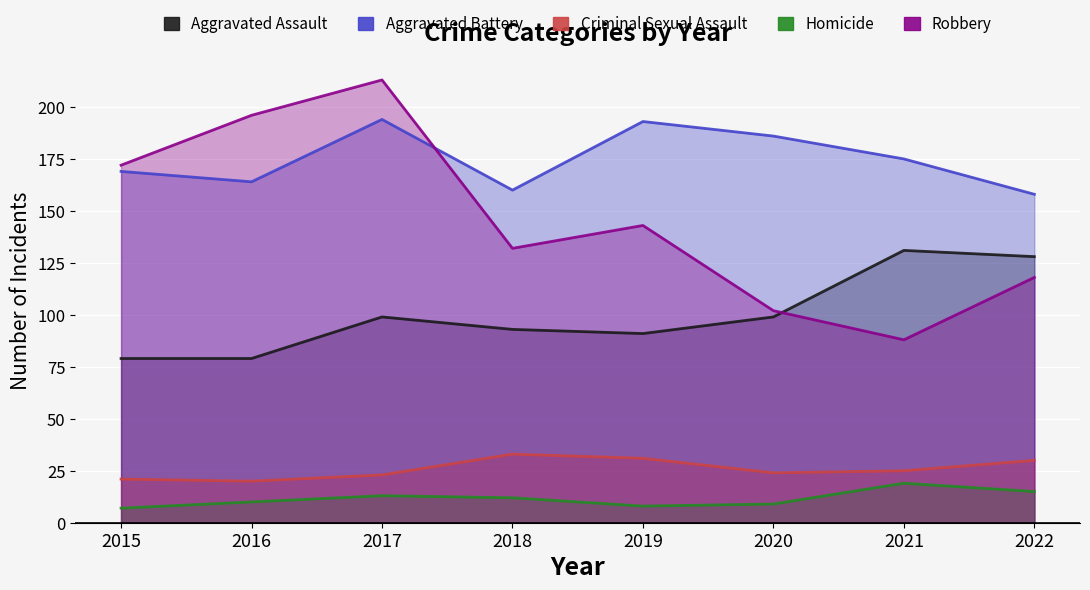

Reading left to right, transcribe all the data shown in this chart.

Aggravated Assault: 2015=79	2016=79	2017=99	2018=93	2019=91	2020=99	2021=131	2022=128
Aggravated Battery: 2015=169	2016=164	2017=194	2018=160	2019=193	2020=186	2021=175	2022=158
Criminal Sexual Assault: 2015=21	2016=20	2017=23	2018=33	2019=31	2020=24	2021=25	2022=30
Homicide: 2015=7	2016=10	2017=13	2018=12	2019=8	2020=9	2021=19	2022=15
Robbery: 2015=172	2016=196	2017=213	2018=132	2019=143	2020=102	2021=88	2022=118